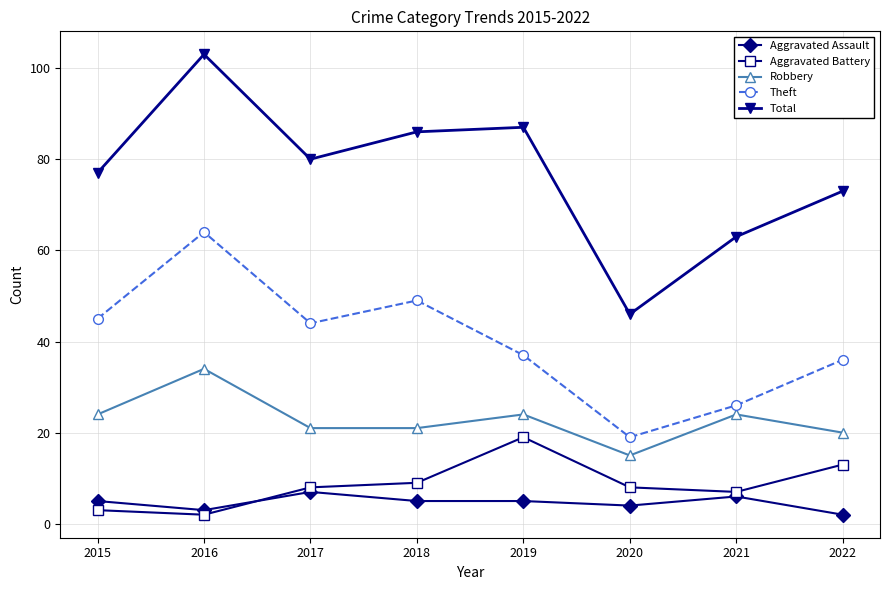

Rank the series at 2022 from highest to lowest value.

Total, Theft, Robbery, Aggravated Battery, Aggravated Assault